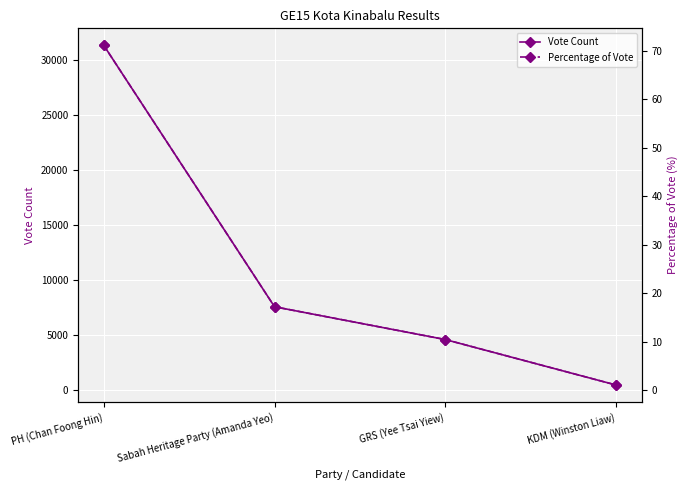

What are all the series names shown in the legend?

Vote Count, Percentage of Vote